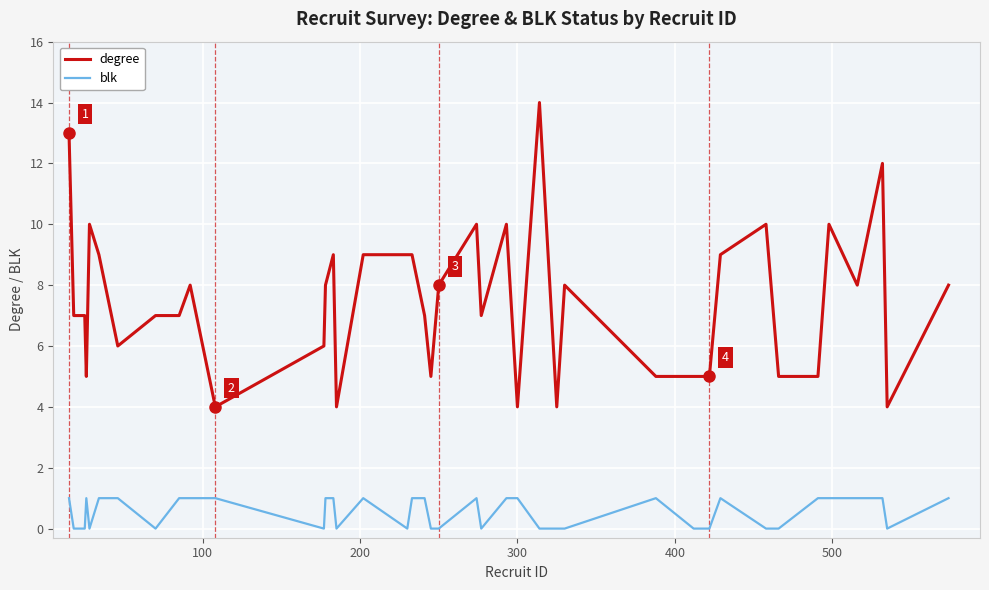

True or false: blk and degree intersect in this chart.

False